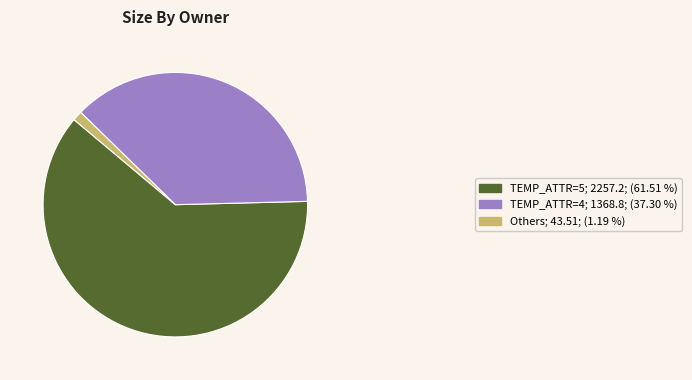

Does any single category account for the majority?

Yes